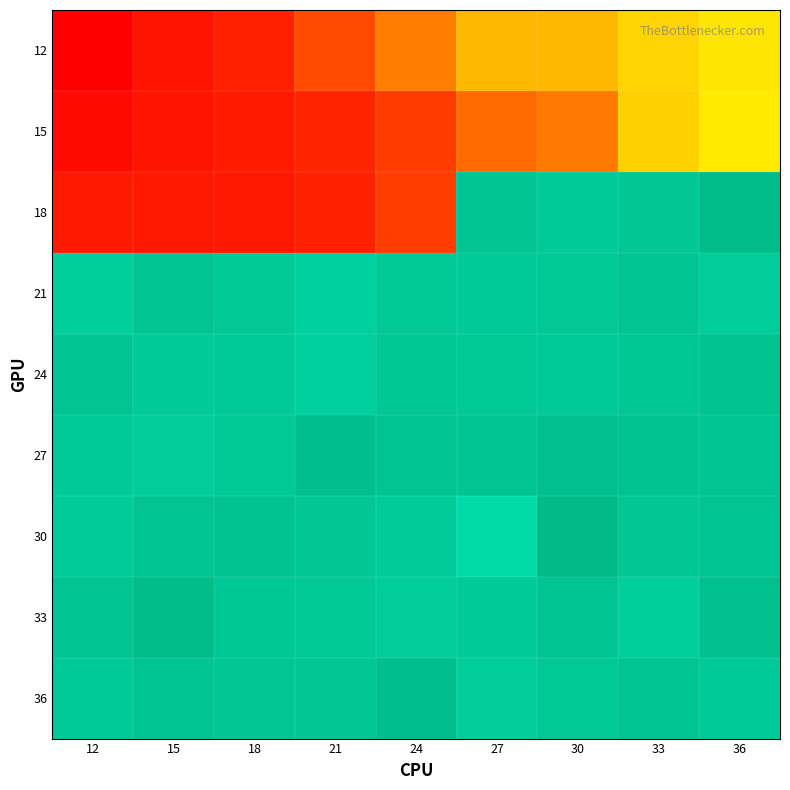

Reading left to right, what are all the values shown in this chart?

12: 12=45.7	15=50.5	18=53.4	21=61.2	24=68.3	27=78.2	30=77.9	33=82.8	36=85.4
15: 12=48.4	15=50.6	18=52.0	21=54.1	24=58.9	27=65.4	30=67.4	33=82.0	36=86.3
18: 12=51.6	15=51.3	18=51.6	21=53.4	24=59.1	27=122.4	30=121.0	33=122.1	36=124.4
21: 12=120.3	15=122.4	18=121.4	21=119.8	24=121.3	27=121.1	30=121.5	33=122.6	36=120.5
24: 12=122.4	15=121.2	18=121.2	21=119.9	24=121.6	27=121.3	30=121.2	33=121.9	36=123.1
27: 12=121.0	15=120.6	18=121.6	21=124.0	24=122.3	27=122.2	30=123.3	33=123.1	36=122.6
30: 12=120.7	15=122.5	18=122.9	21=121.9	24=120.9	27=117.4	30=125.0	33=121.9	36=122.6
33: 12=122.4	15=124.1	18=121.9	21=121.3	24=120.4	27=121.2	30=122.4	33=120.1	36=123.3
36: 12=121.2	15=122.8	18=122.2	21=121.9	24=123.8	27=120.4	30=121.6	33=122.6	36=121.3